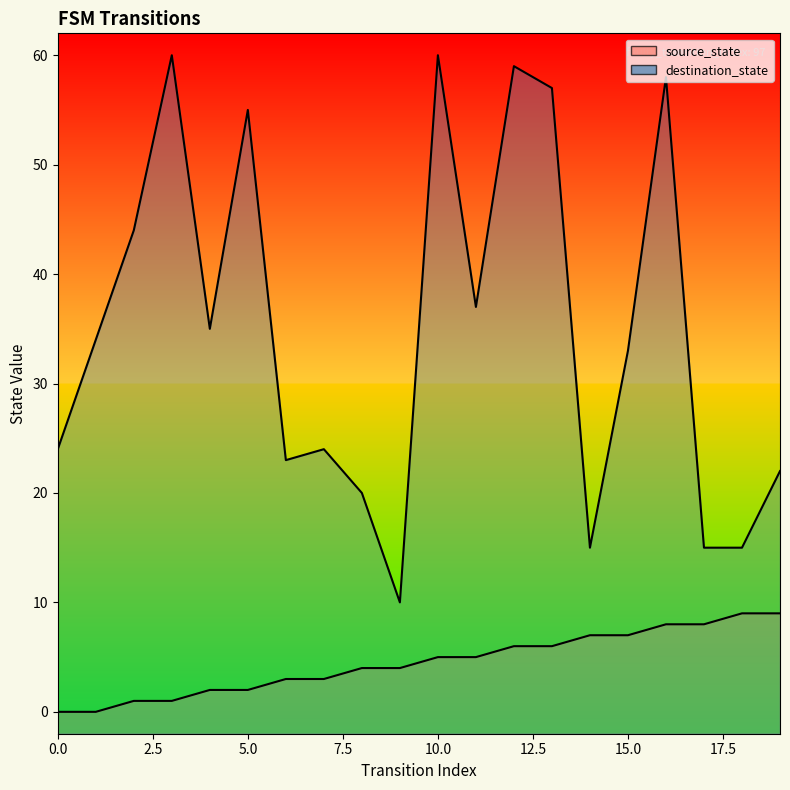

True or false: source_state and destination_state intersect in this chart.

False